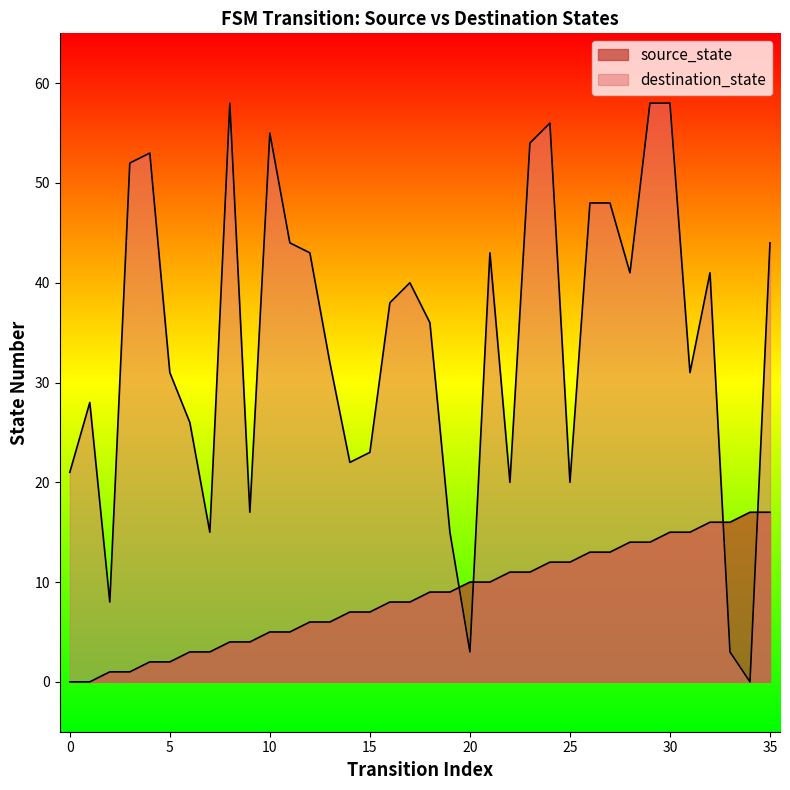

Rank the series at 25 from highest to lowest value.

destination_state, source_state